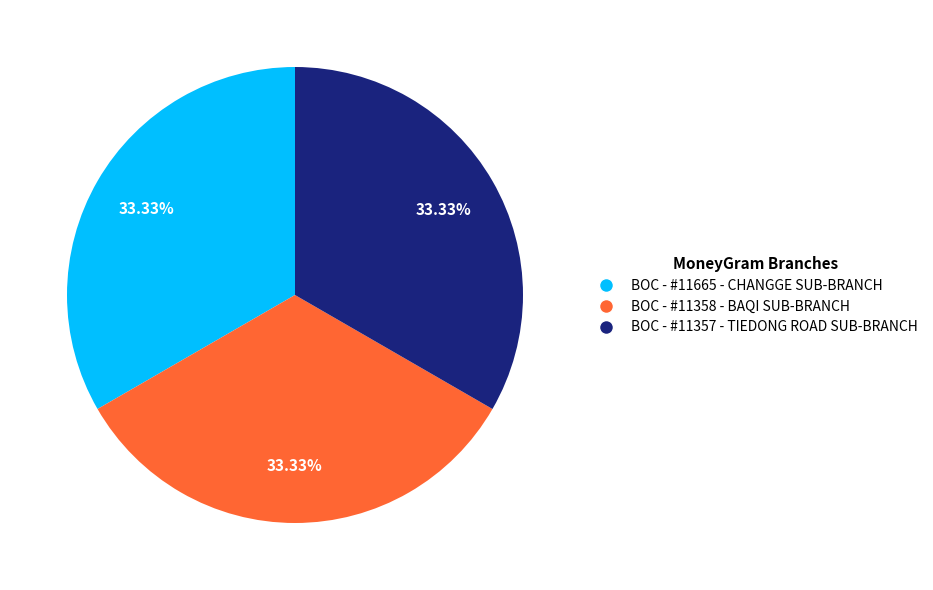

Approximately how many times larger is the value at BOC - #11358 - BAQI SUB-BRANCH compared to BOC - #11665 - CHANGGE SUB-BRANCH?

1.0